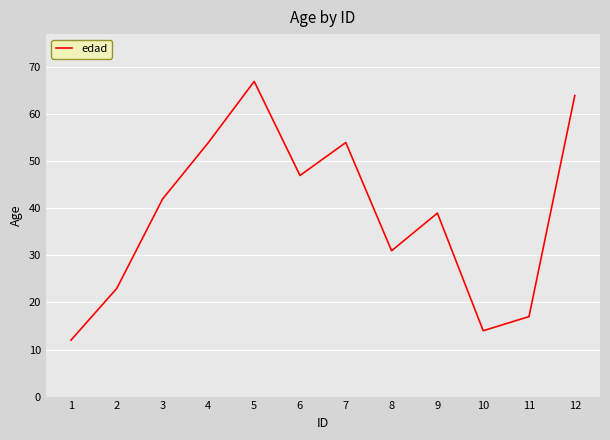

The chart shows a value of 54 at 7. True or false?

True